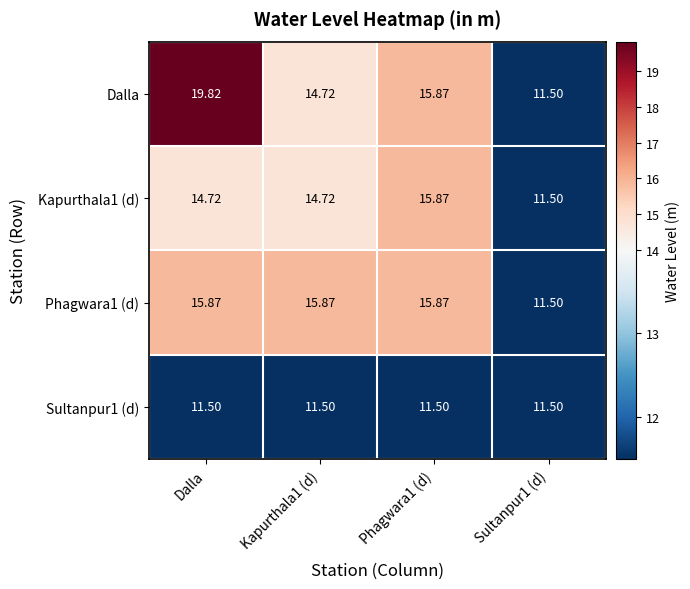

How many data points does each series have?

4